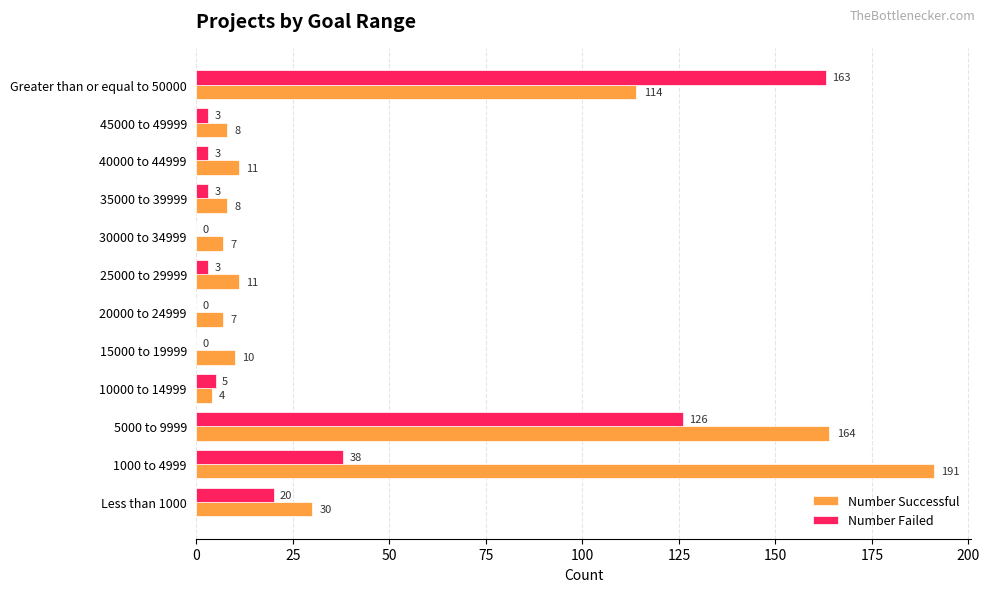

Is it true that Number Failed equals 237 at Greater than or equal to 50000?

False